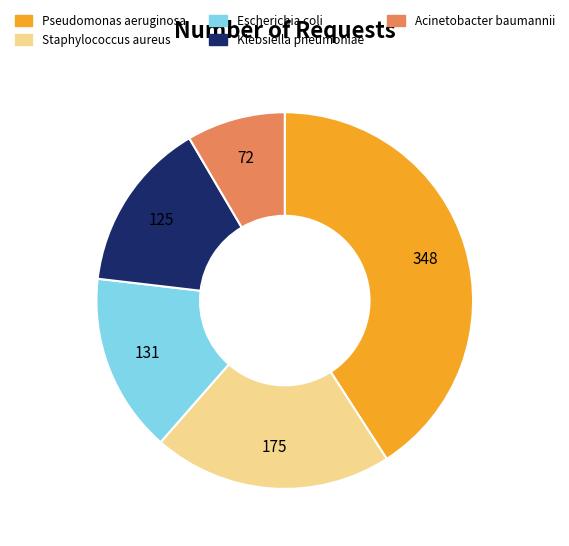

Which slice is the smallest?

Acinetobacter baumannii